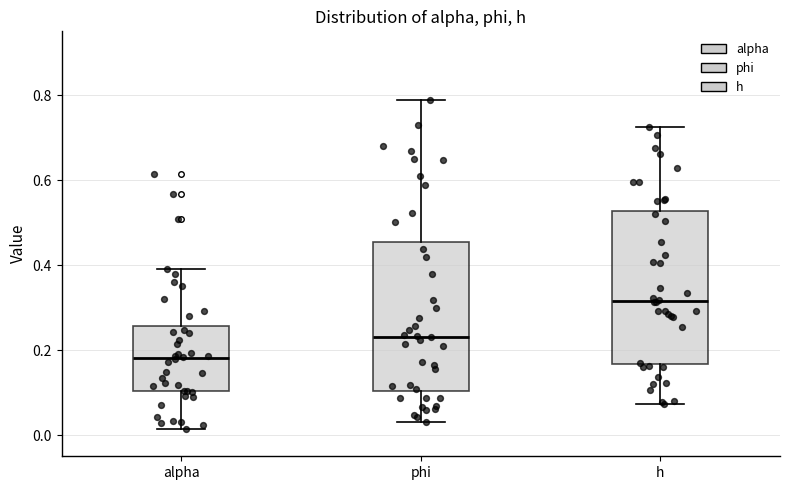

Which box's median line is the highest?

h